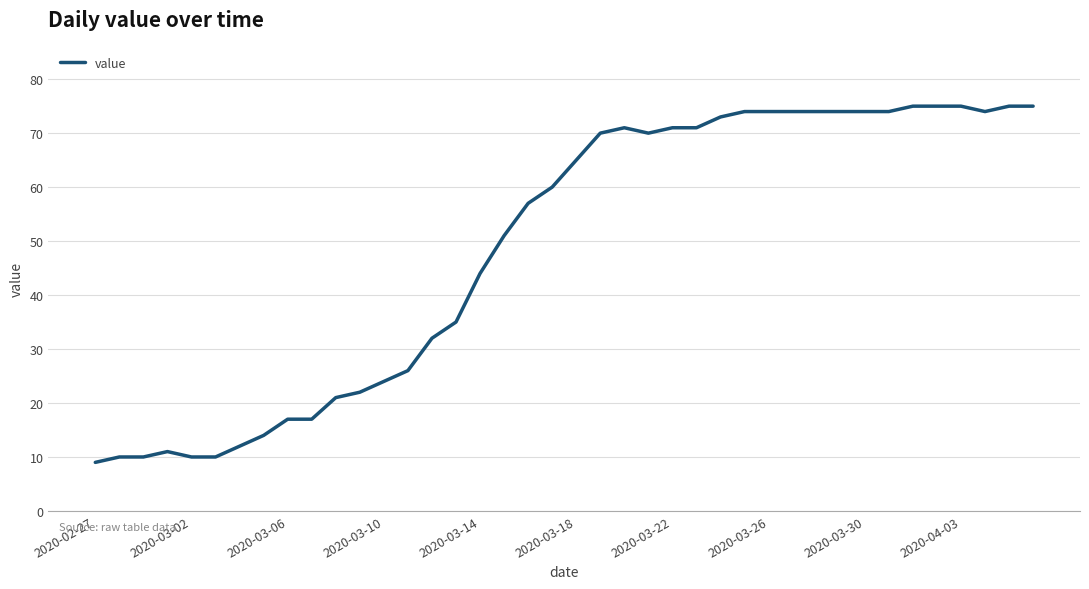

What is the difference between the maximum and minimum values?

66